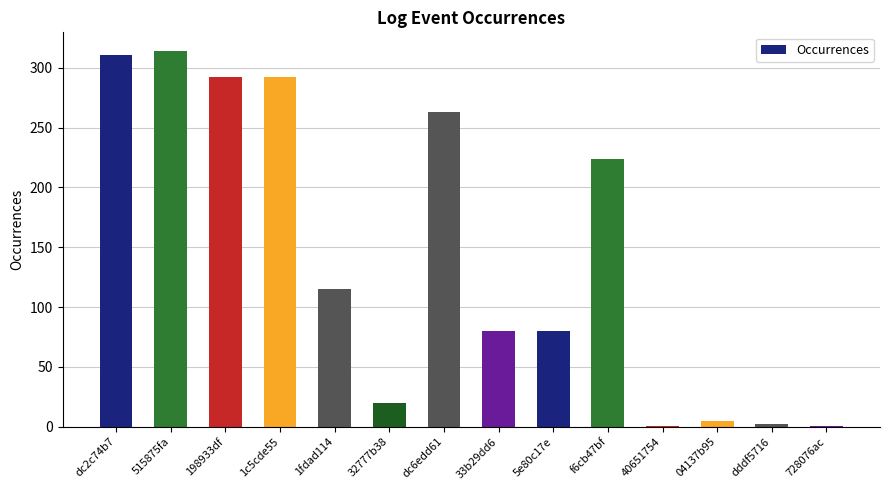

At which category does the chart reach its peak across all series?

515875fa